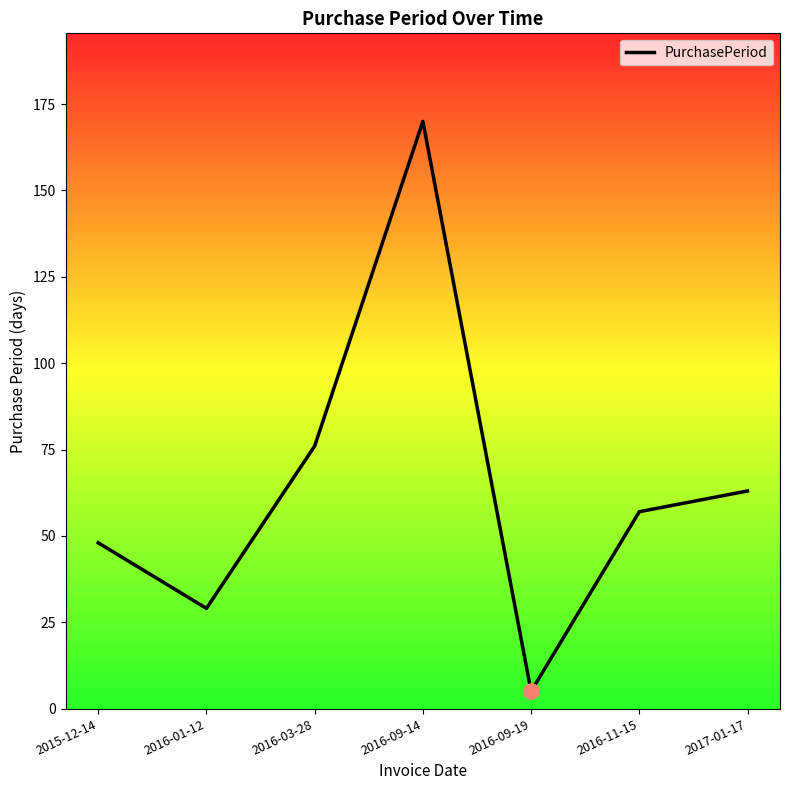

What is the change in value from 2016-03-28 to 2016-09-19?

-71